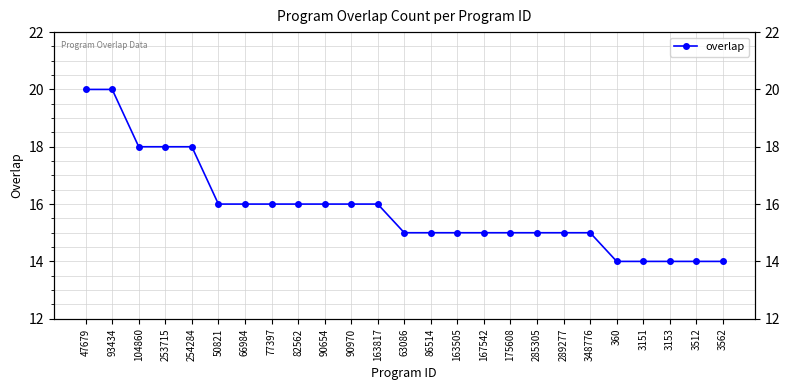

Where does the data first go above 15?

47679